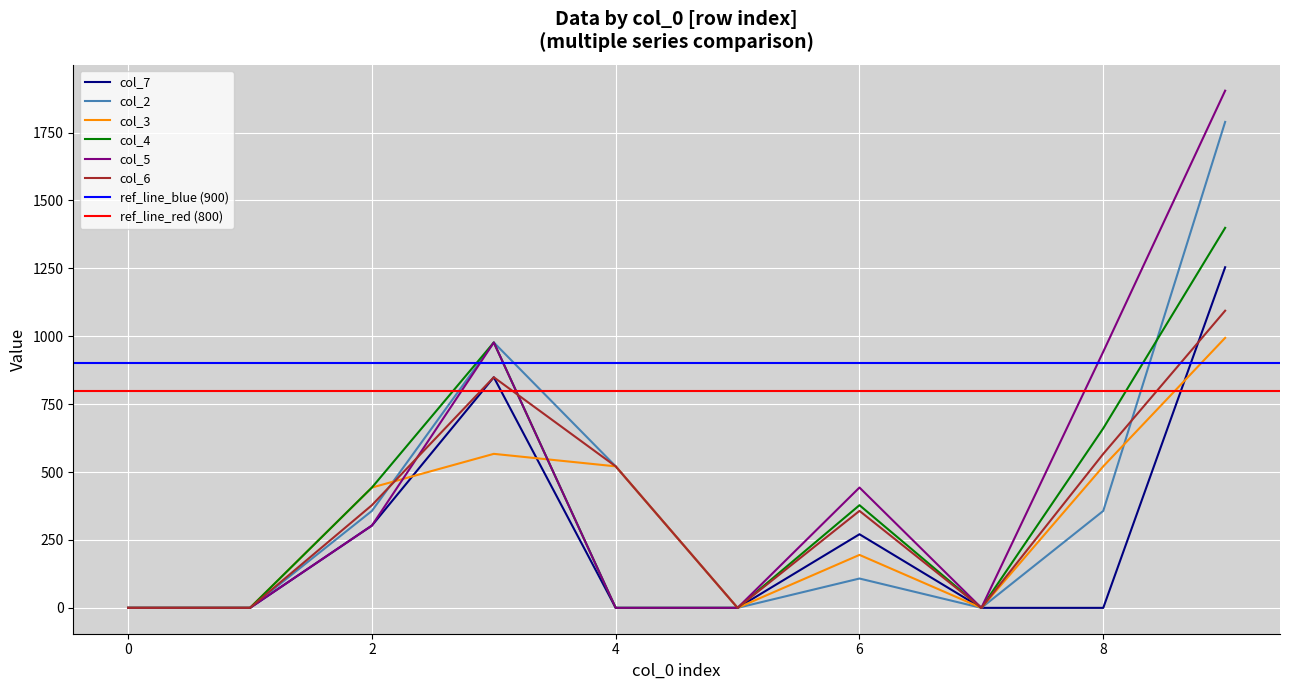

Is the value of col_4 at 7 greater than the value of col_7 at 4?

No